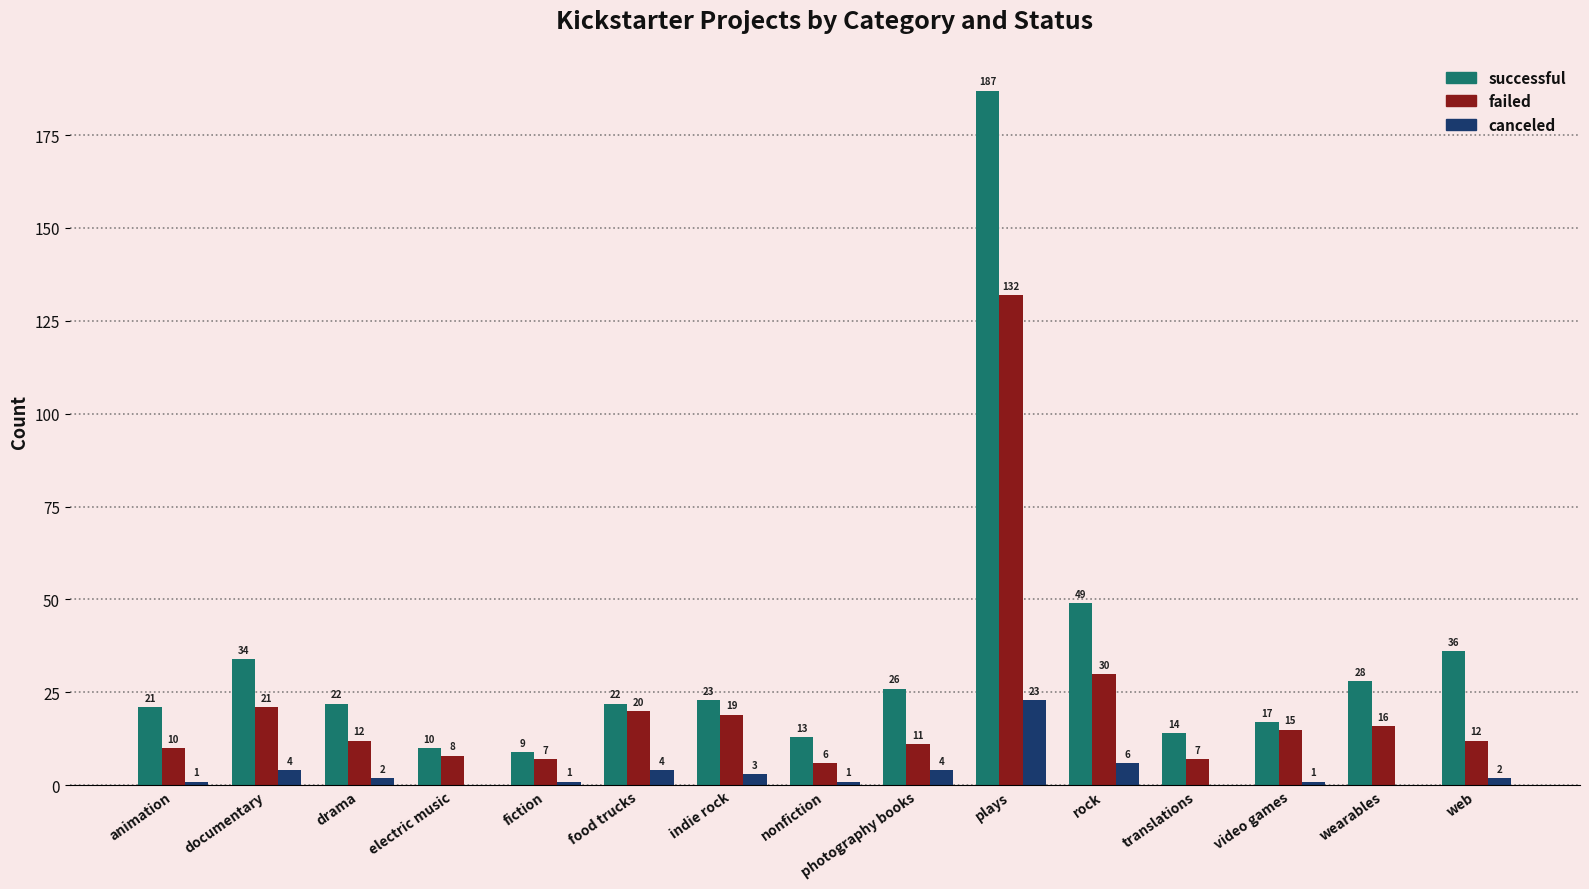

Is the value of successful at video games greater than the value of failed at drama?

Yes